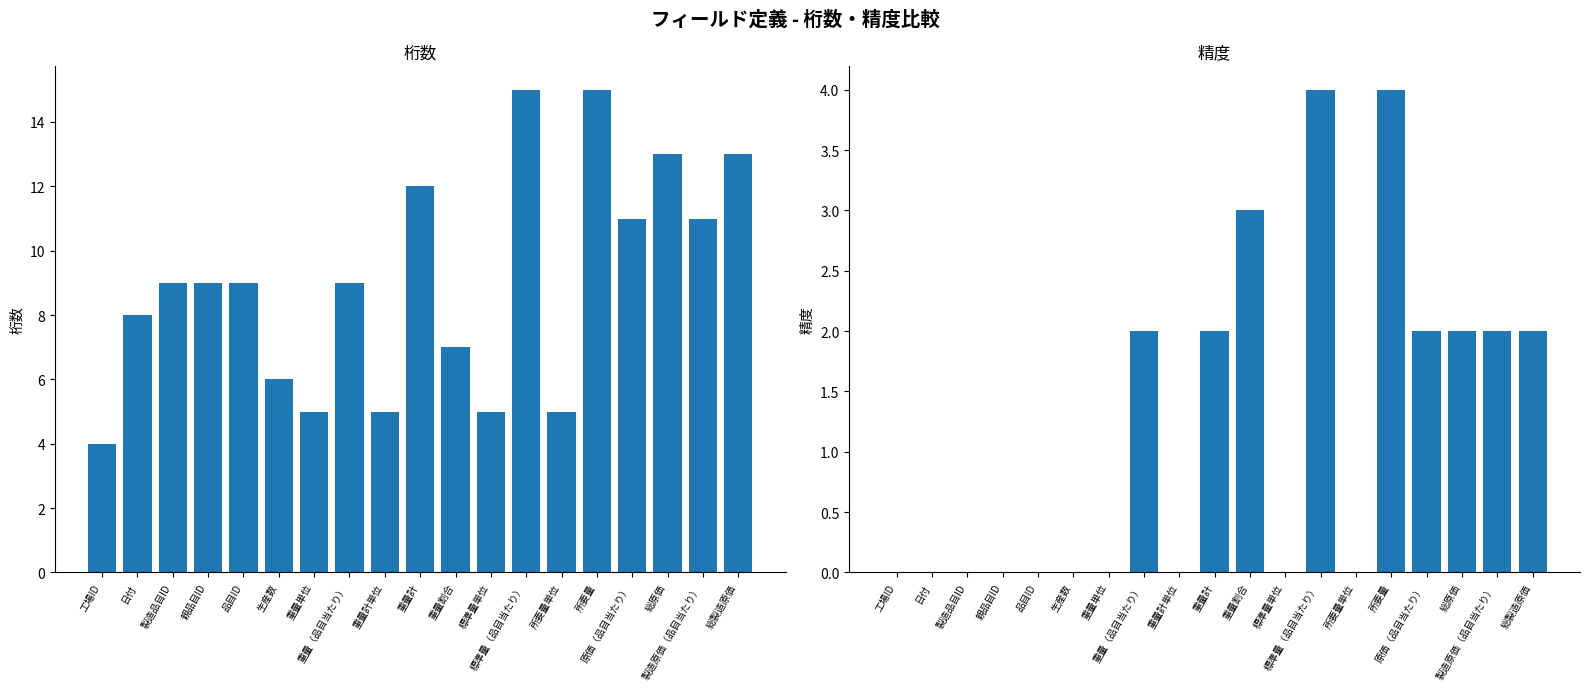

What are all the series names shown in the legend?

桁数, 精度